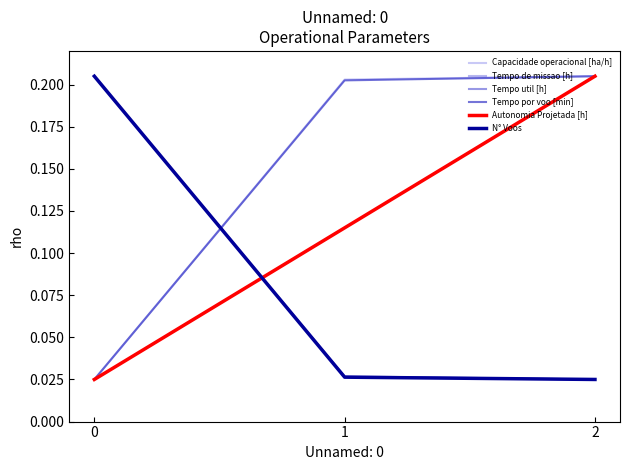

What is the value of the Capacidade operacional [ha/h] point at the 3rd from the left?

0.2